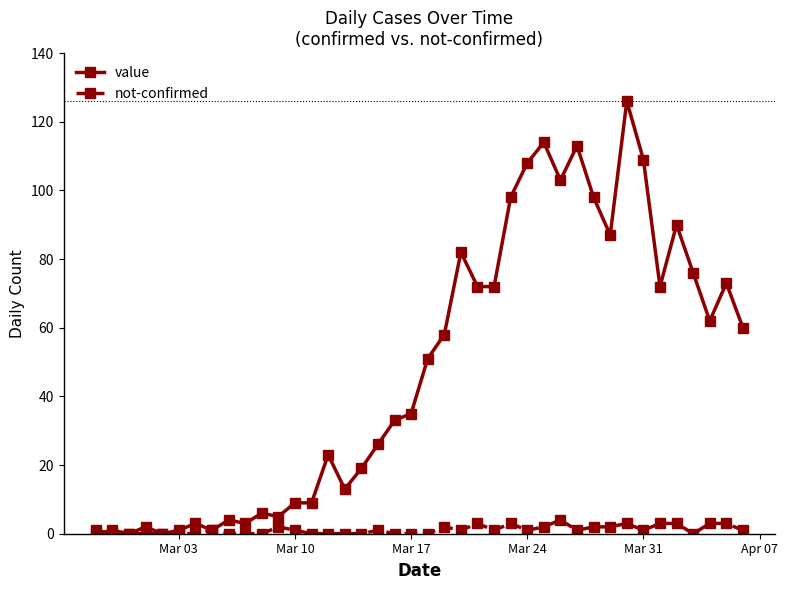

Which series has the largest total across all categories?

value